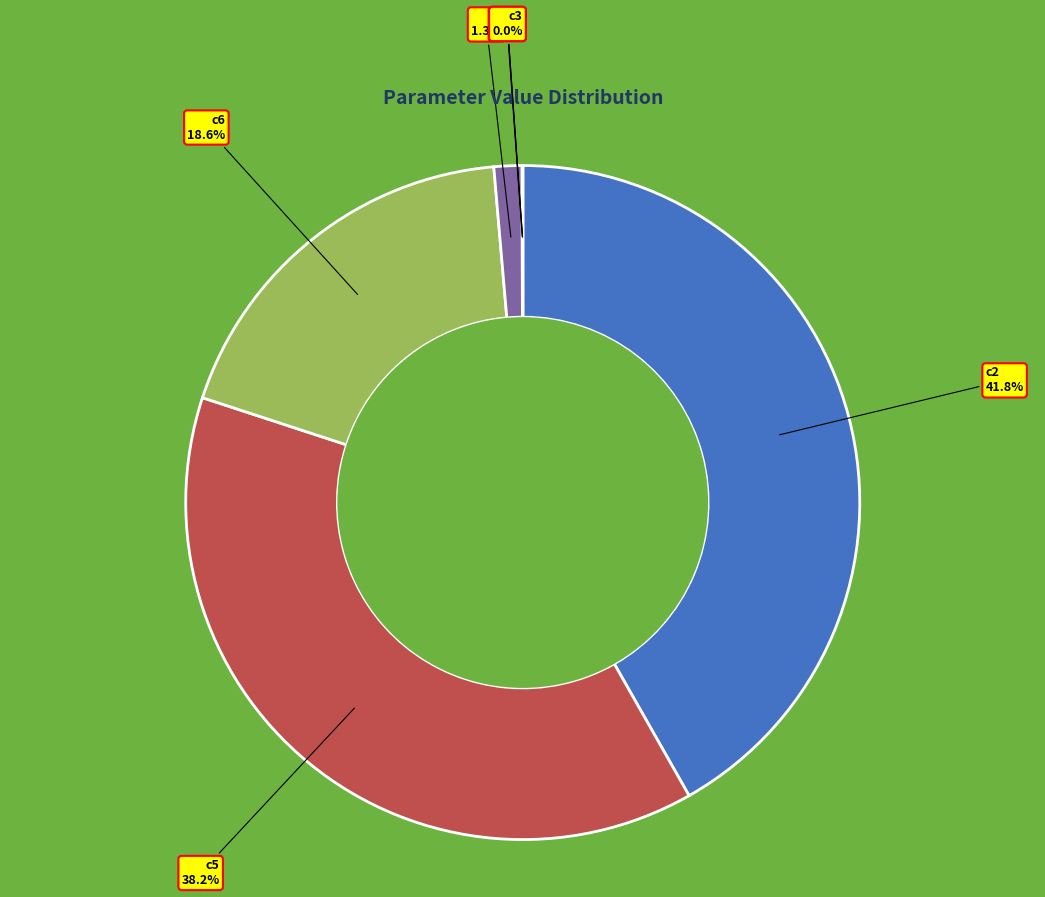

Which category has the biggest portion of the pie?

c2